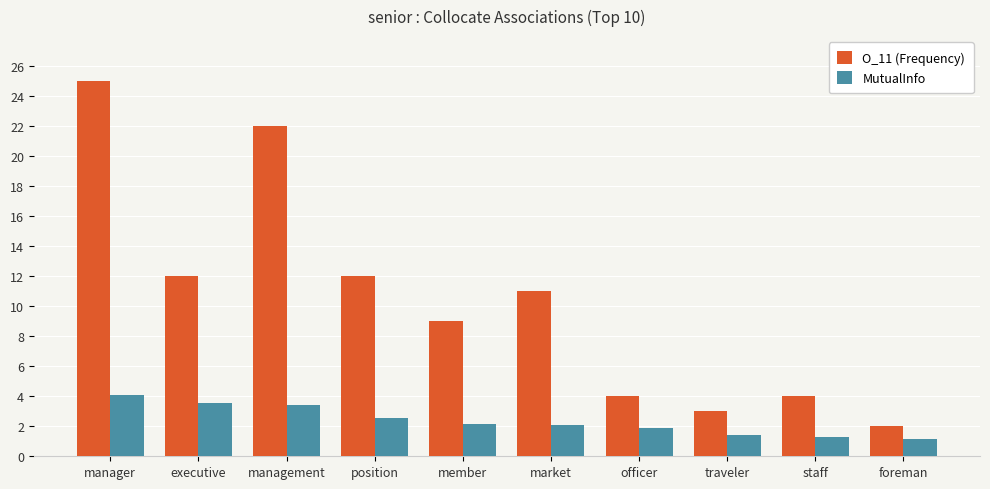

Reading left to right, what are all the values shown in this chart?

O_11 (Frequency): 25.0	12.0	22.0	12.0	9.0	11.0	4.0	3.0	4.0	2.0
MutualInfo: 4.1	3.6	3.4	2.6	2.2	2.1	1.9	1.4	1.3	1.1